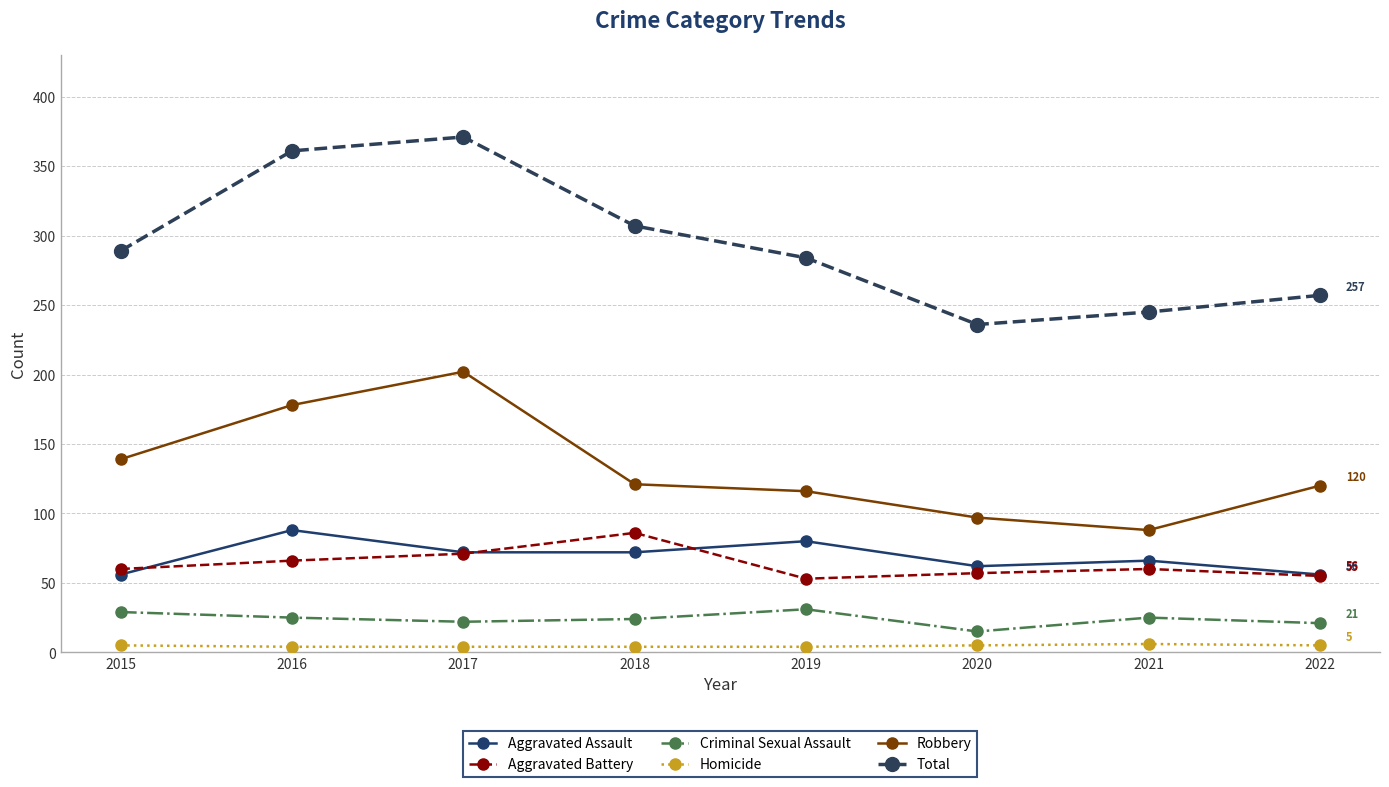

Is the value of Robbery at 2021 greater than the value of Aggravated Battery at 2021?

Yes